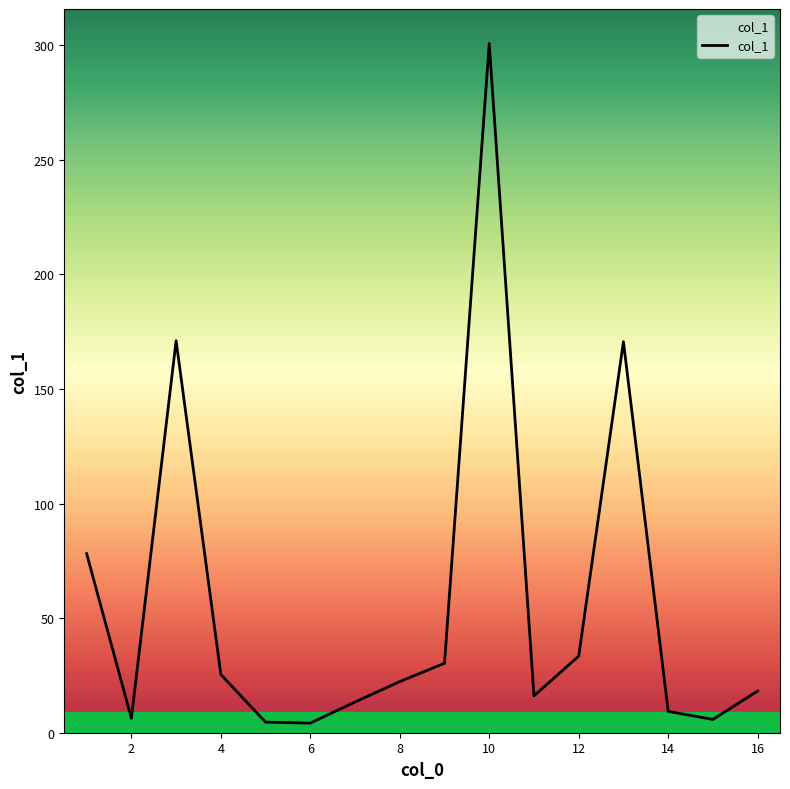

Is this an area chart (filled region under the line)?

Yes